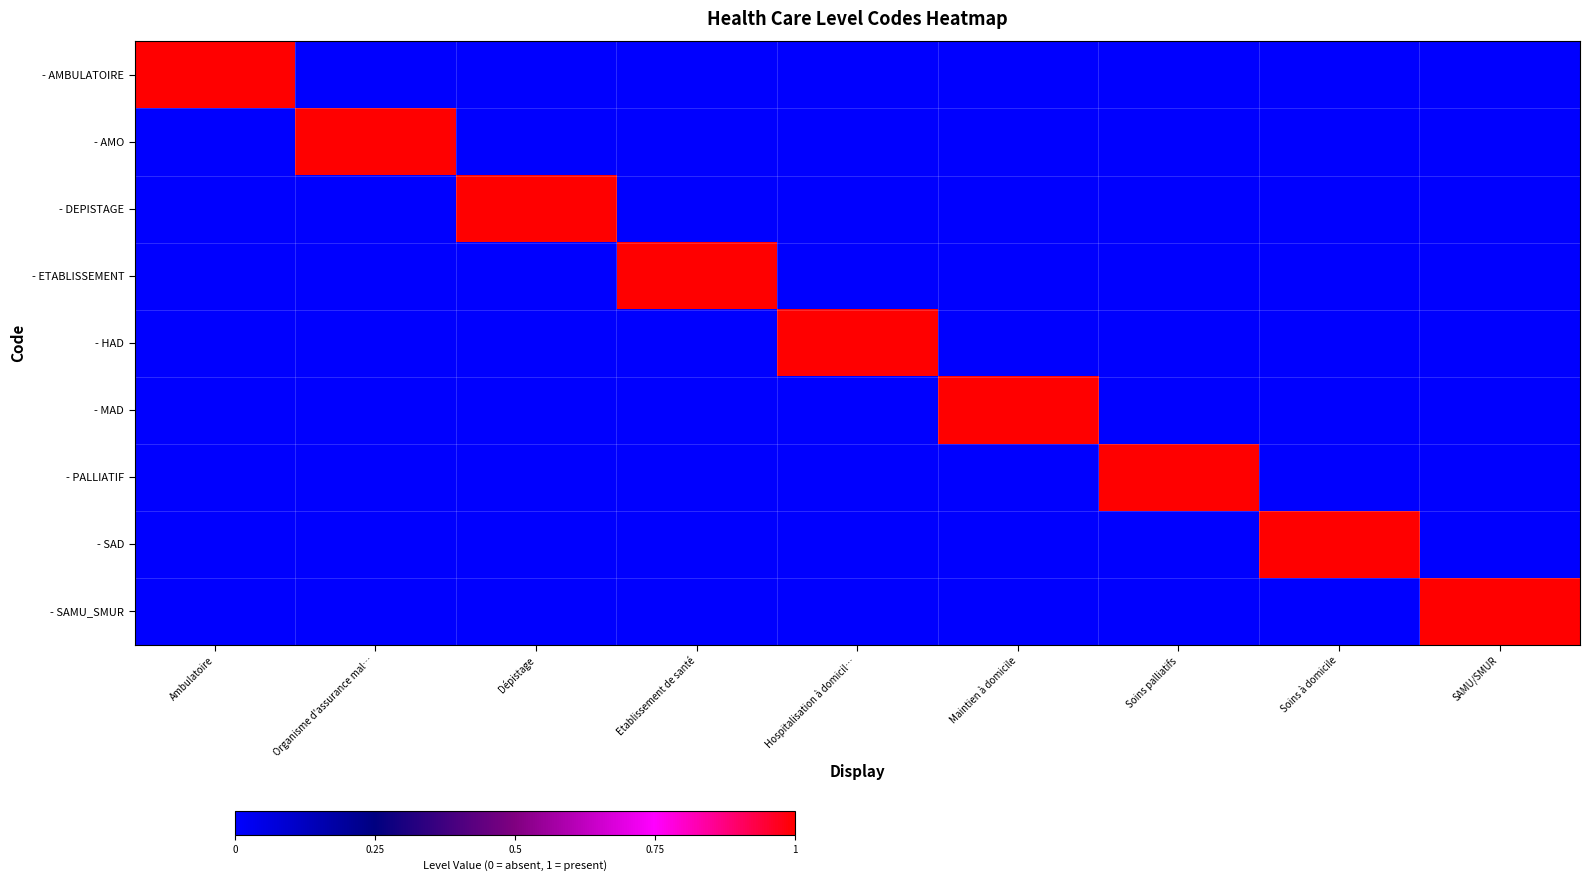

What is the spread (max minus min) of values at Hospitalisation à domicil…?

1